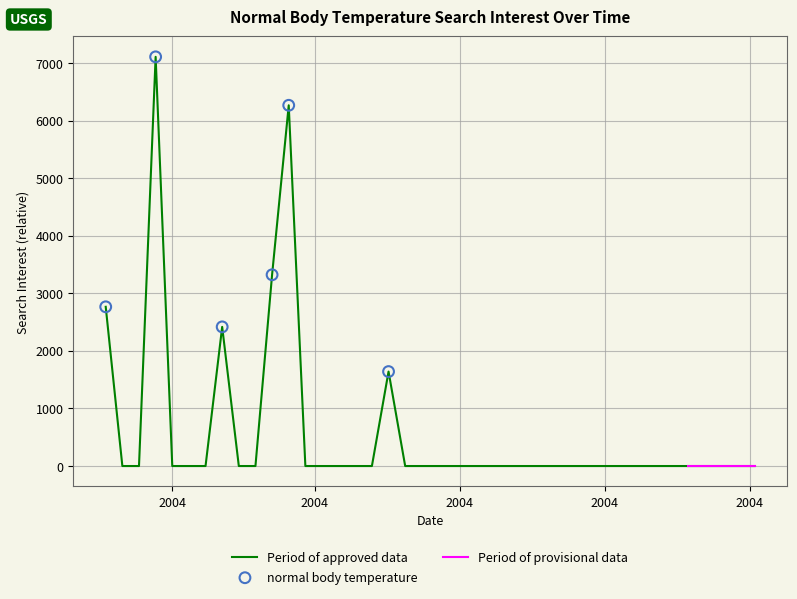

Which has a higher value, 2004-04-25 or 2004-01-25?

2004-01-25